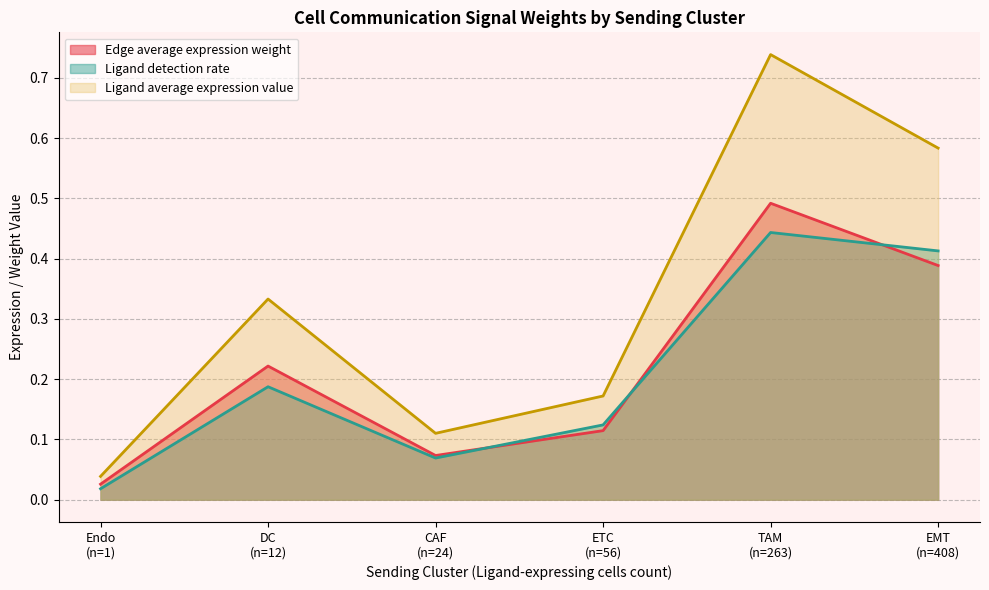

List the series in order of their peak value, highest first.

Ligand average expression value, Edge average expression weight, Ligand detection rate